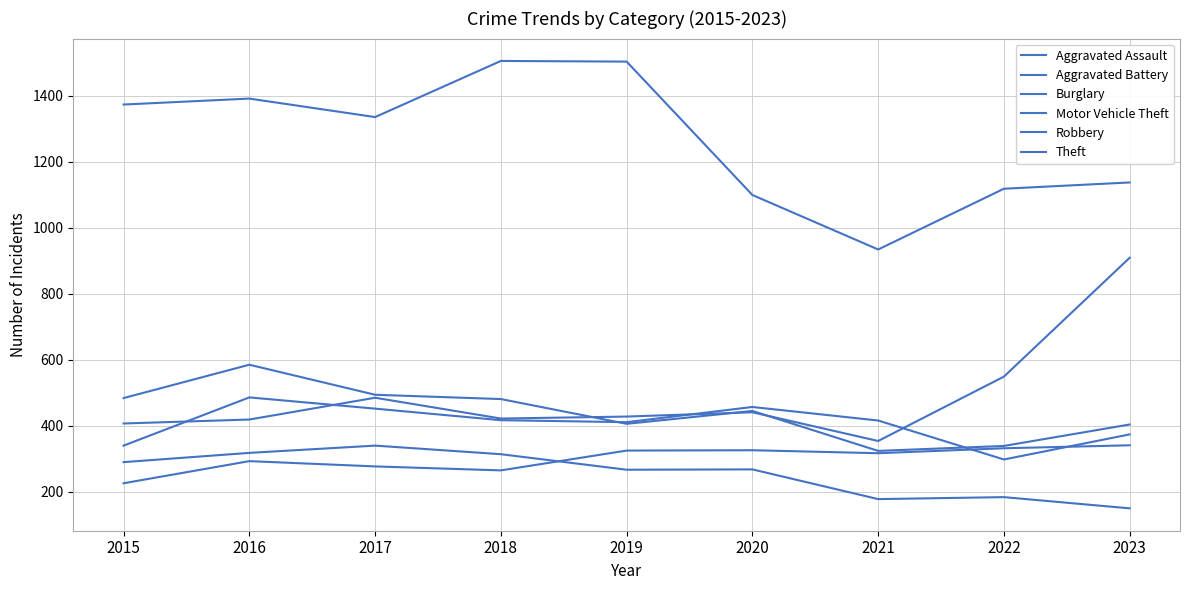

Which series has the largest total across all categories?

Theft